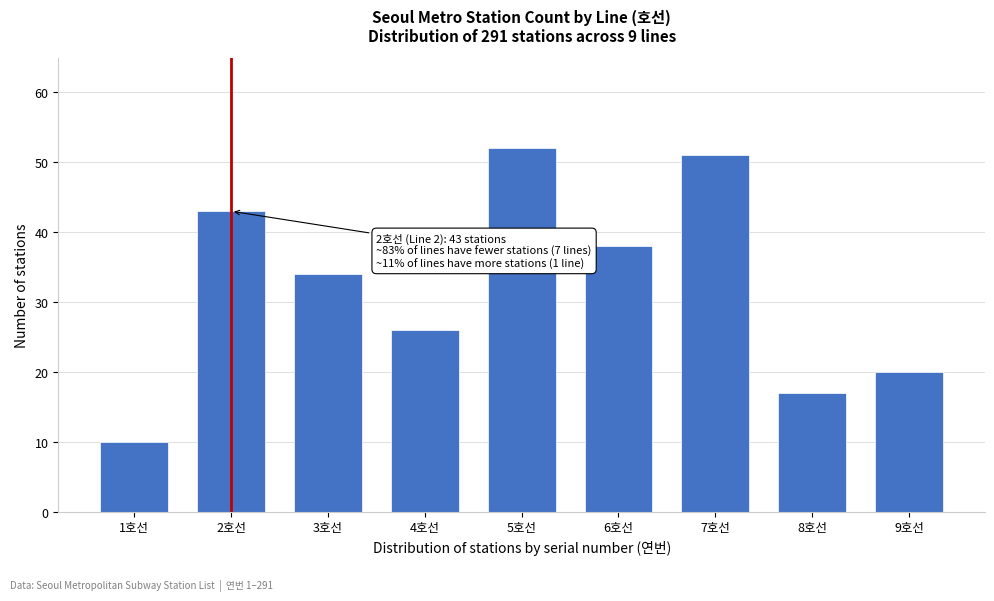

Reading left to right, transcribe all the data shown in this chart.

1호선=10	2호선=43	3호선=34	4호선=26	5호선=52	6호선=38	7호선=51	8호선=17	9호선=20